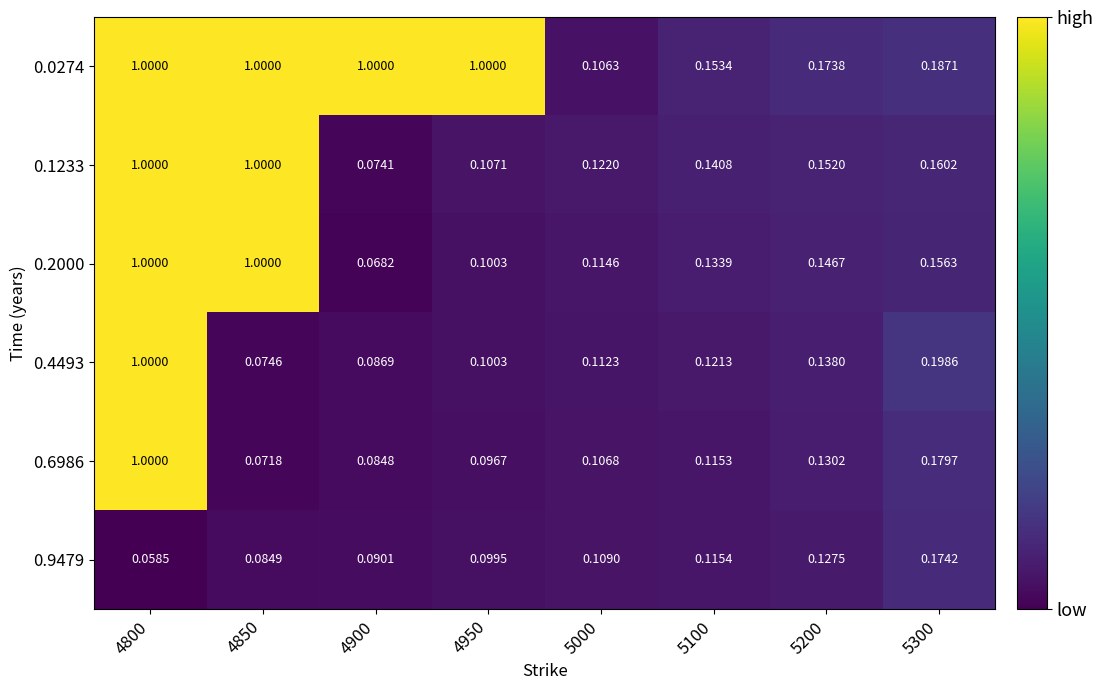

Is the value of 0.9479 at 5100 greater than the value of 0.1233 at 5100?

No